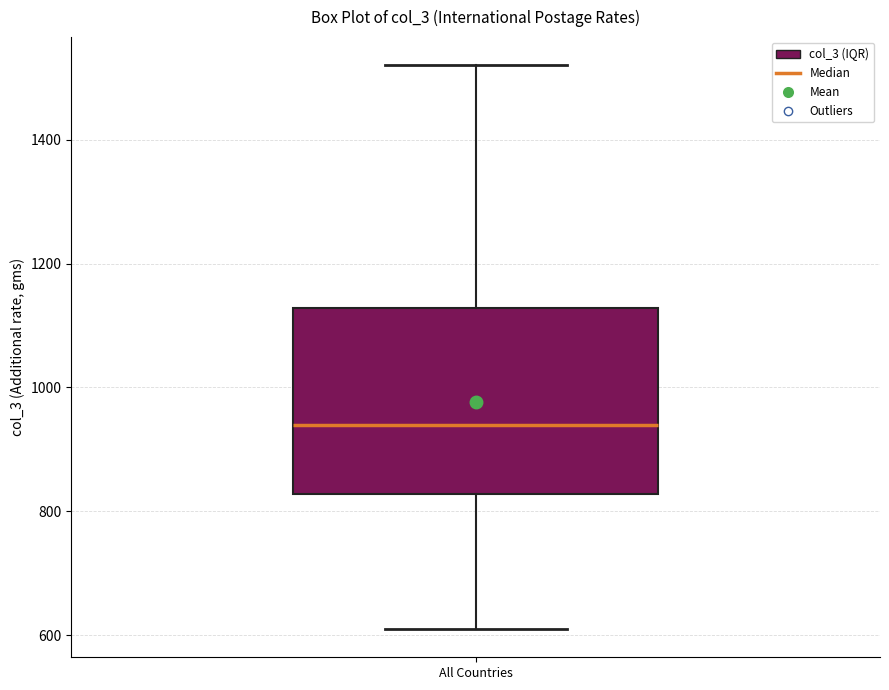

Transcribe this box plot: give where the median line is, the range the box spans, and where the two whiskers end, as read against the y-axis. The values are not printed on the chart, so give them approximately, as read against the axis.

median 940, box 820 to 1120, whiskers 620 to 1520